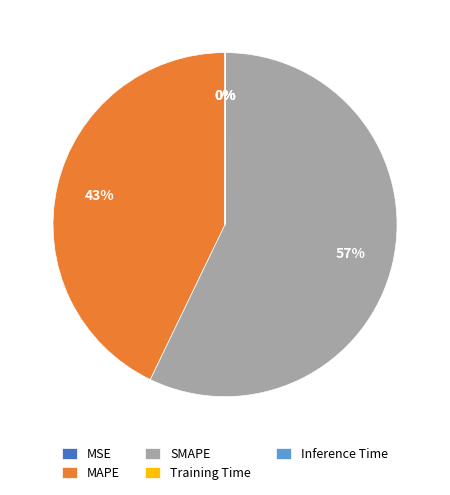

Which category accounts for the majority?

SMAPE